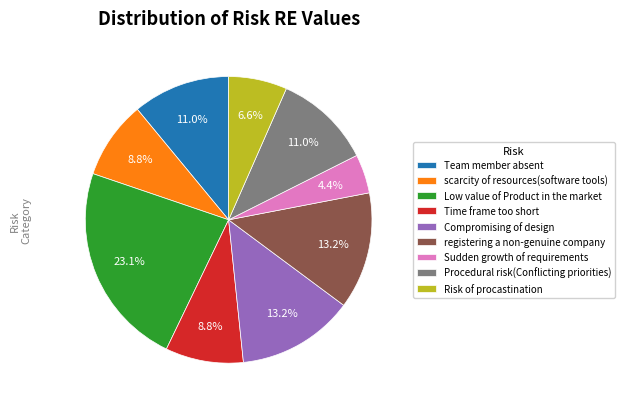

Does Procedural risk(Conflicting priorities) account for over 50% of the chart?

No